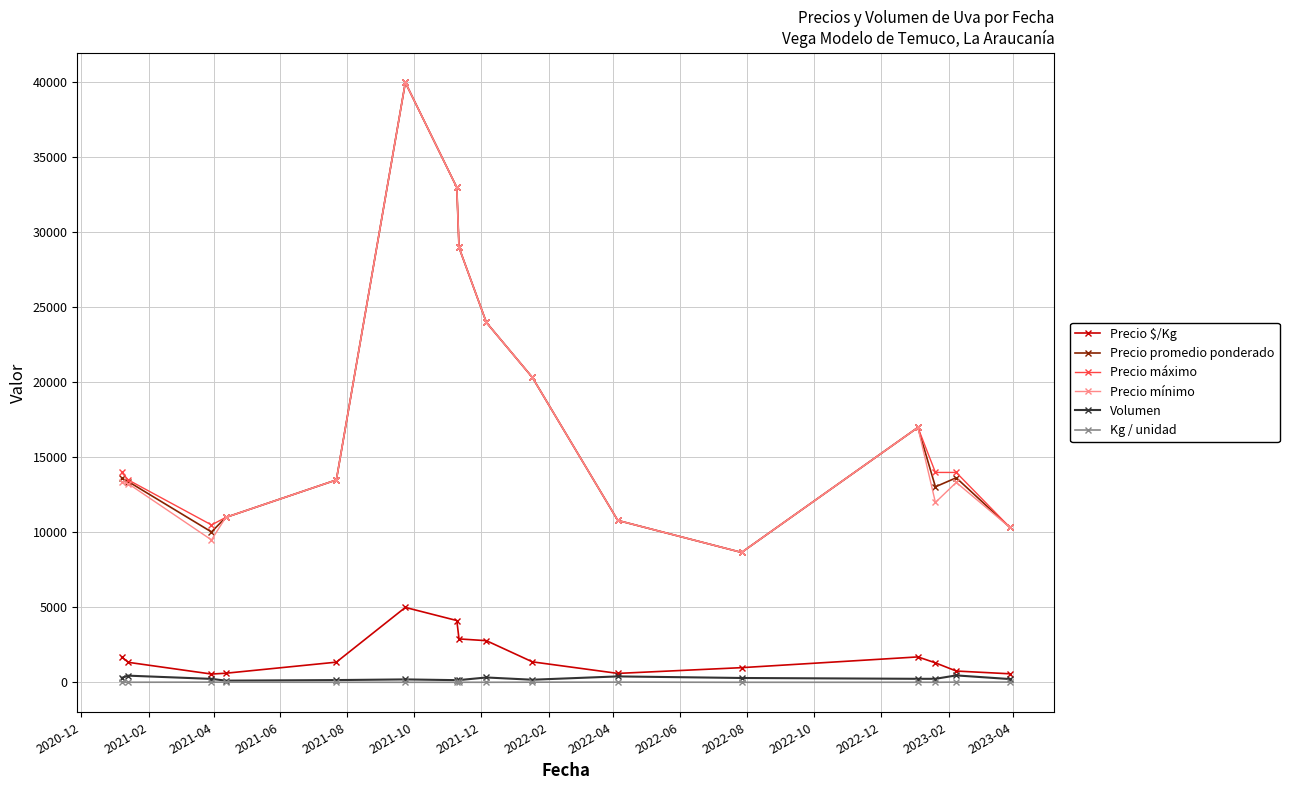

What is the sum of all Precio $/Kg values?

27657.1